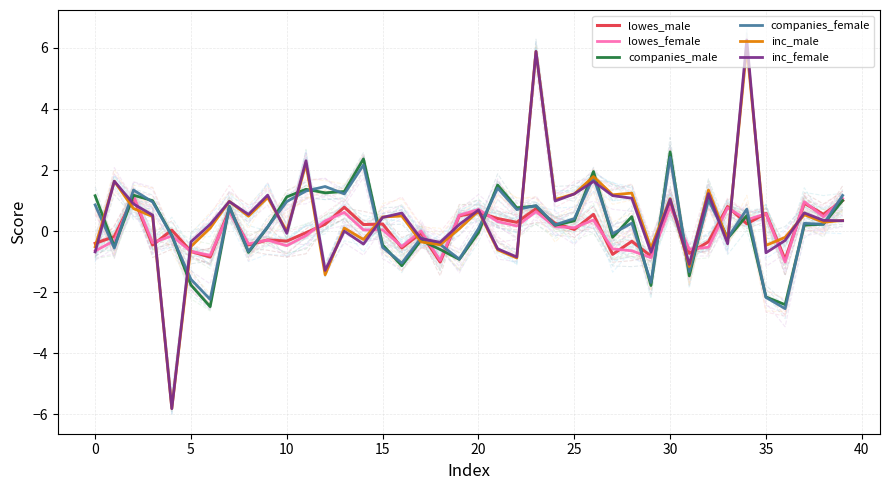

What is the average value of the companies_female series?

0.2